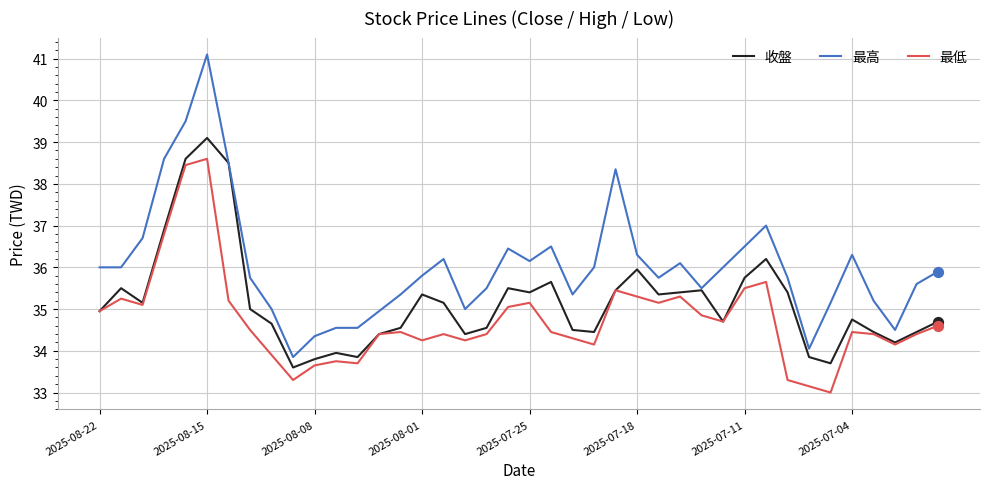

What is the minimum value for 最高?

33.9